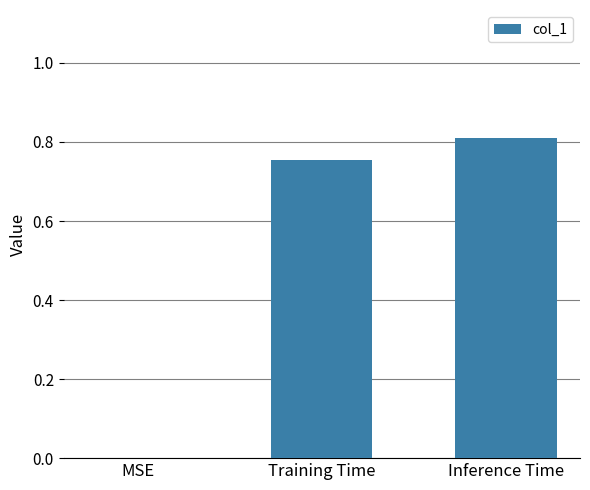

Which category has the highest value across all series?

Inference Time